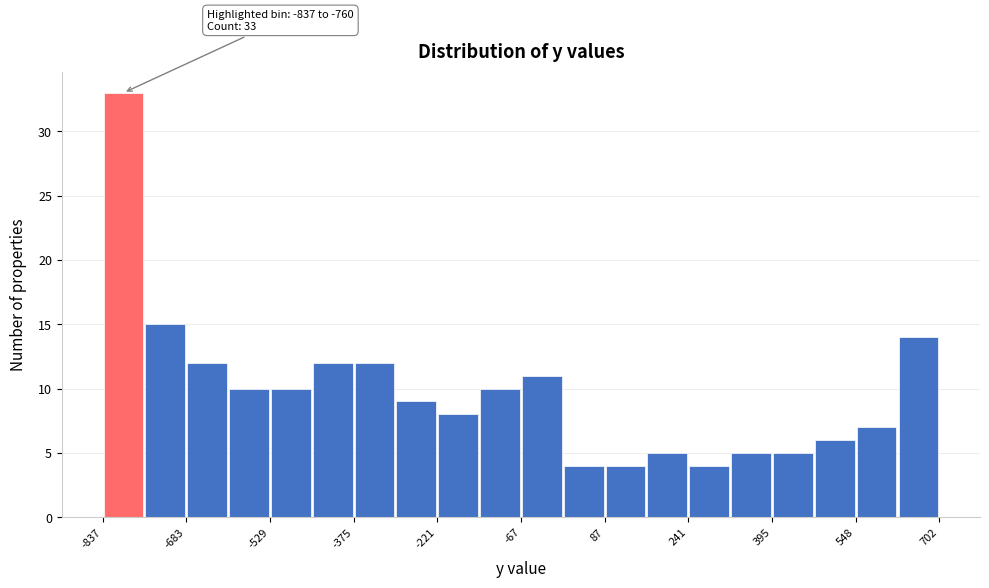

Read against the x-axis, roughly where is the centre of the tallest bar?

-800